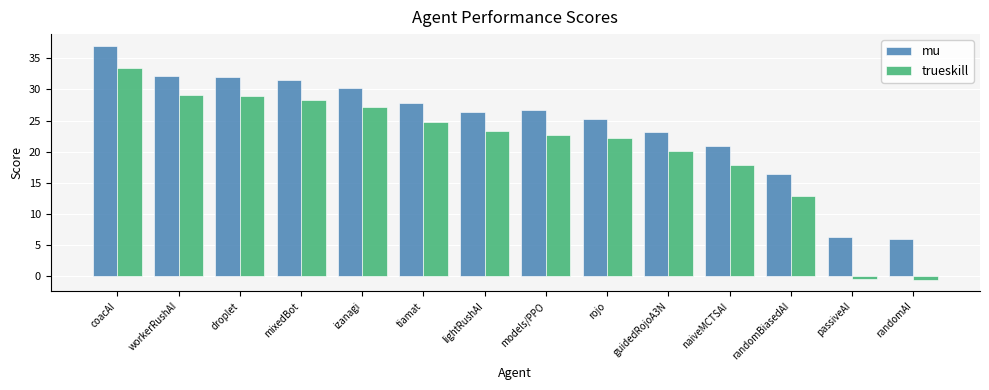

At how many categories does at least one series exceed 29?

5